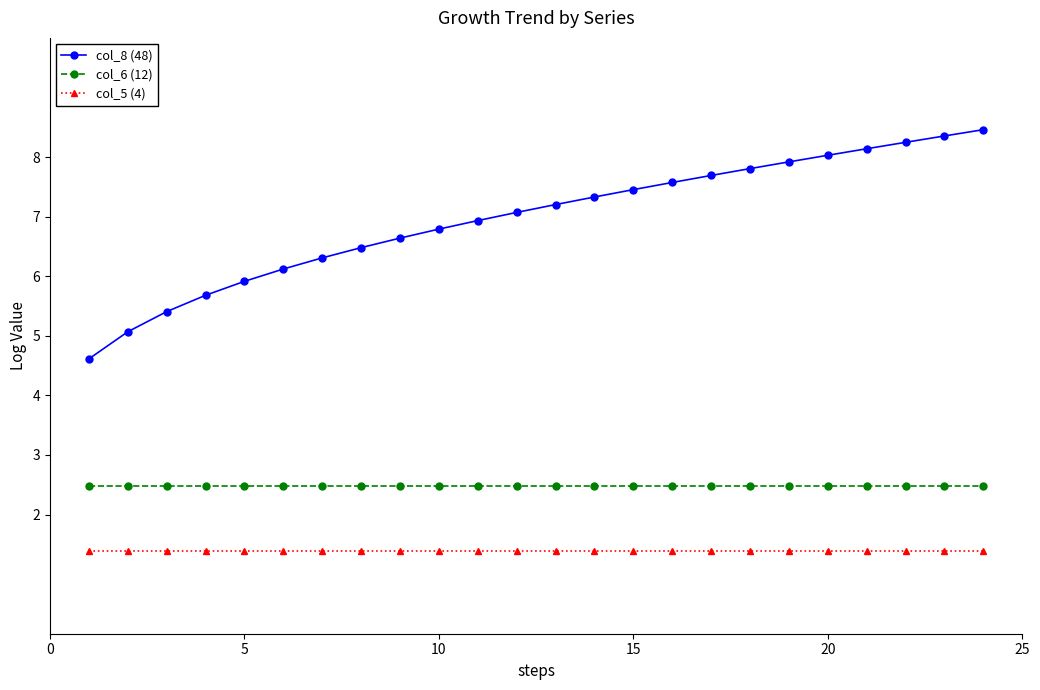

Rank the series by their average value, from lowest to highest.

col_5 (4), col_6 (12), col_8 (48)